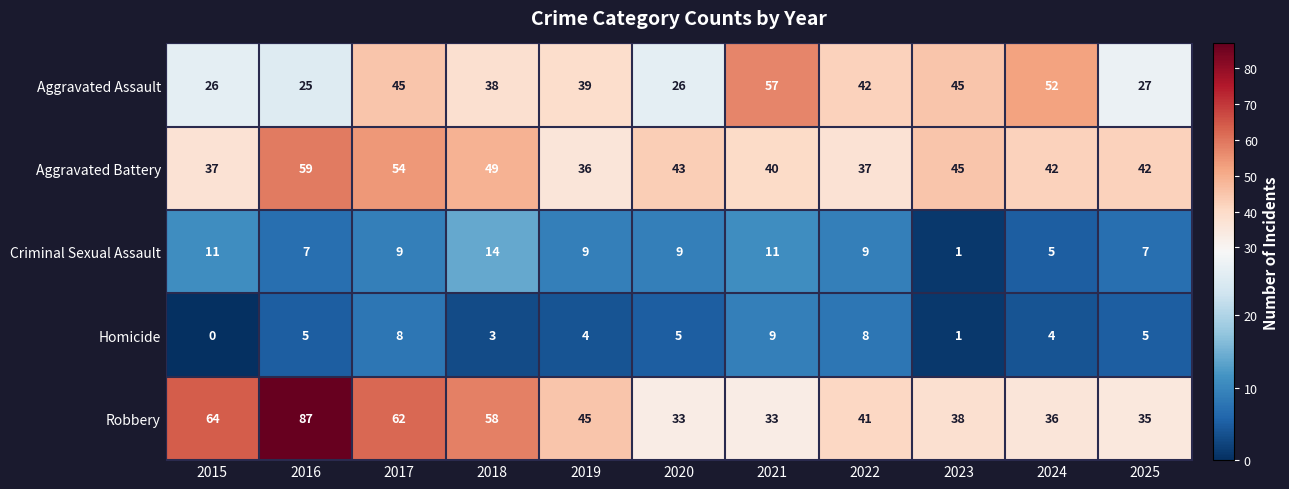

List the series in order of their peak value, highest first.

Robbery, Aggravated Battery, Aggravated Assault, Criminal Sexual Assault, Homicide